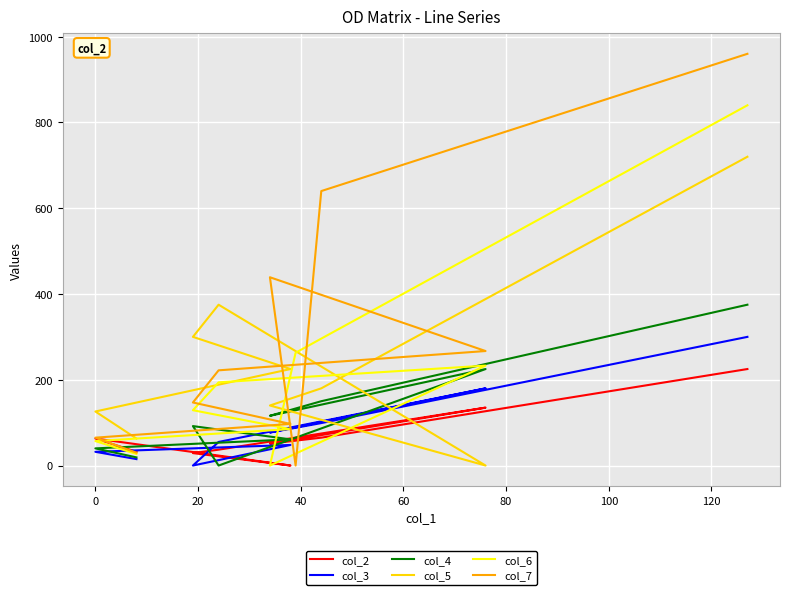

Is it true that col_2 equals 43 at 140?

False